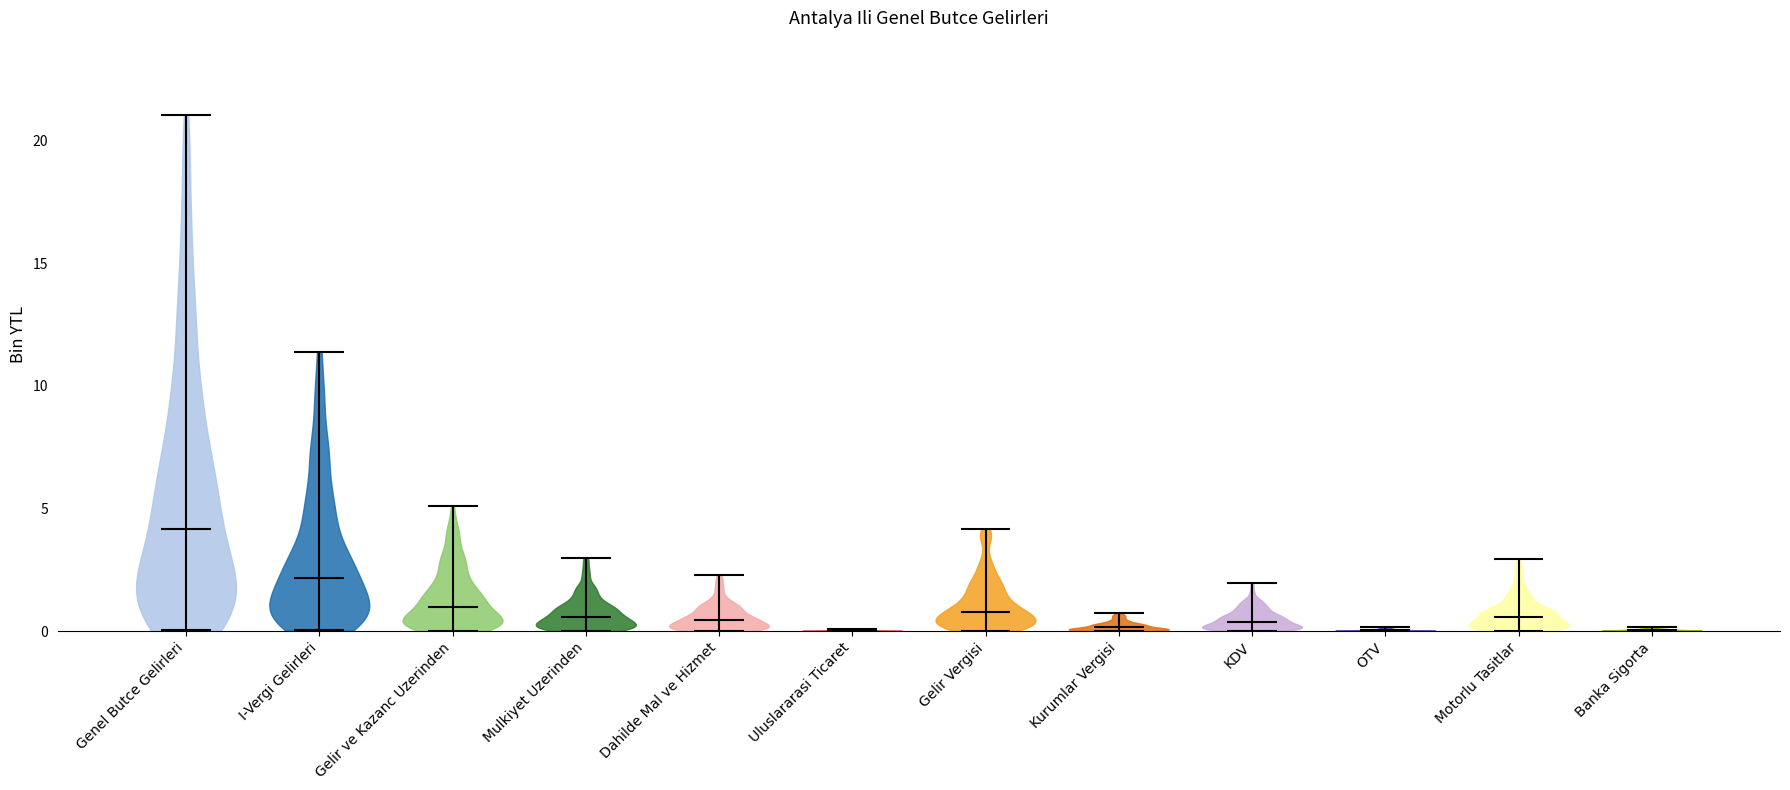

Reading left to right, read every violin against the y-axis: where its median line is, and the lowest and highest points it reaches. The values are not printed on the chart, so give them approximately, as read against the axis.

Genel Butce Gelirleri: median line 4.0, lowest point 0.0, highest point 21.0
I-Vergi Gelirleri: median line 2.0, lowest point 0.0, highest point 11.5
Gelir ve Kazanc Uzerinden: median line 1.0, lowest point 0.0, highest point 5.0
Mulkiyet Uzerinden: median line 0.5, lowest point 0.0, highest point 3.0
Dahilde Mal ve Hizmet: median line 0.5, lowest point 0.0, highest point 2.5
Uluslararasi Ticaret: median line 0.0, lowest point 0.0, highest point 0.0
Gelir Vergisi: median line 1.0, lowest point 0.0, highest point 4.0
Kurumlar Vergisi: median line 0.0, lowest point 0.0, highest point 1.0
KDV: median line 0.5, lowest point 0.0, highest point 2.0
OTV: median line 0.0, lowest point 0.0, highest point 0.0
Motorlu Tasitlar: median line 0.5, lowest point 0.0, highest point 3.0
Banka Sigorta: median line 0.0, lowest point 0.0, highest point 0.0